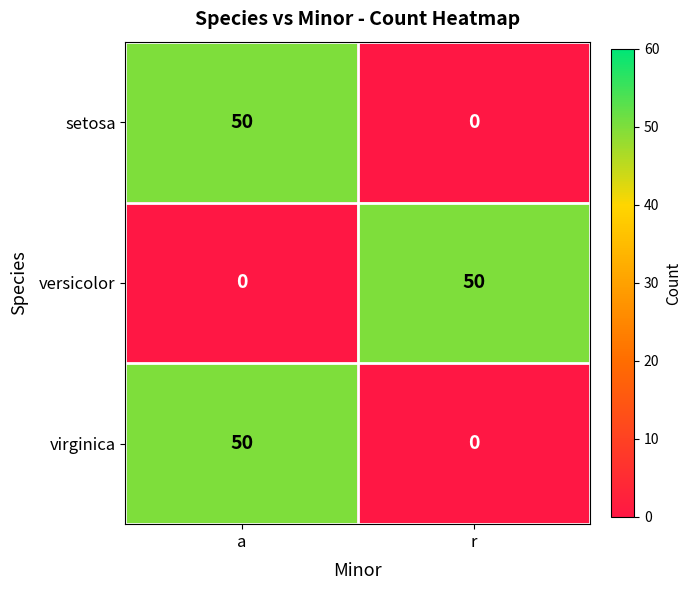

How many data points does each series have?

2